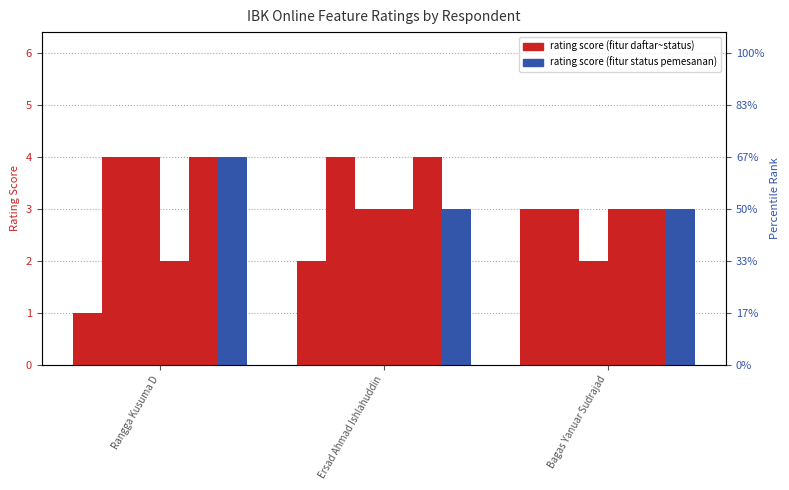

Does the chart contain any negative values?

No